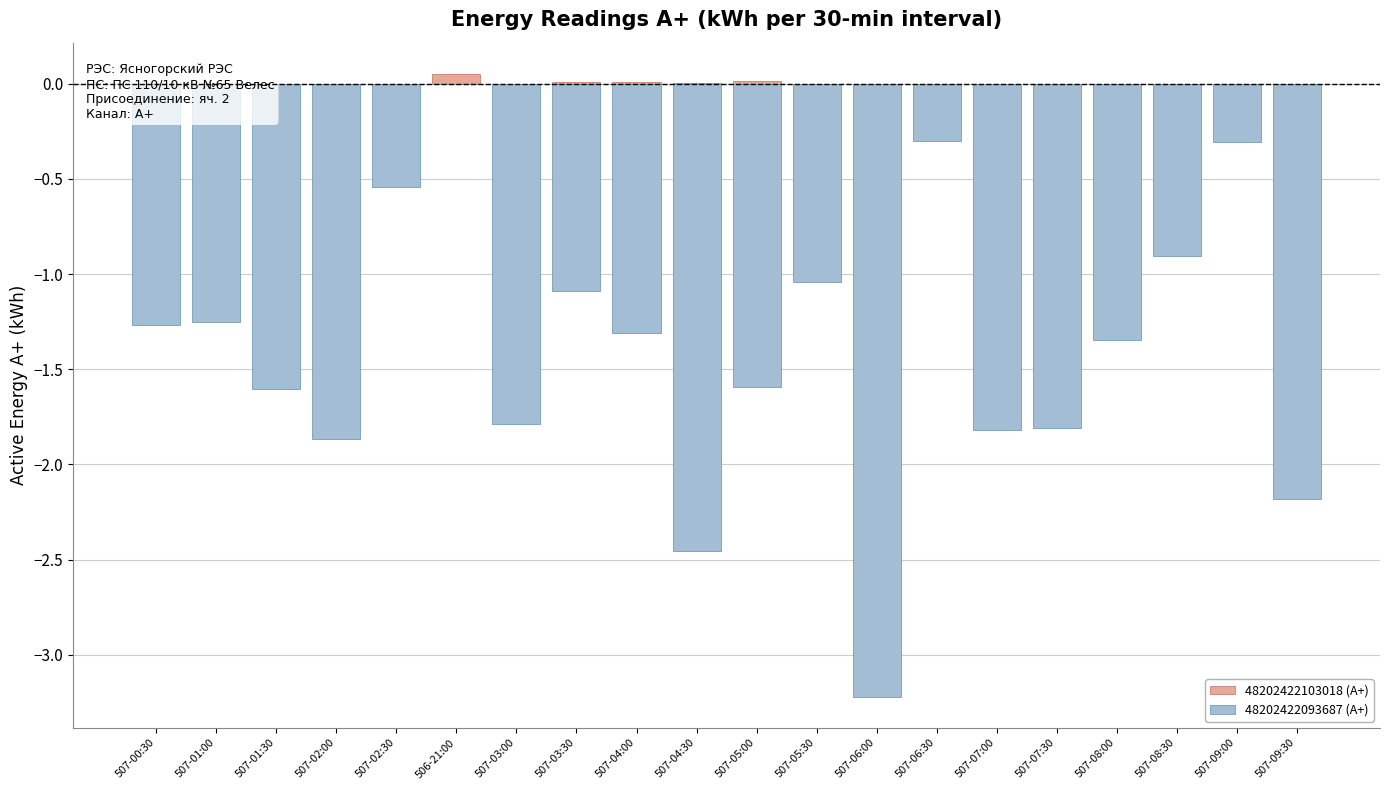

Between 507-01:30 and 507-05:30, which series saw the biggest shift?

48202422093687 (А+)